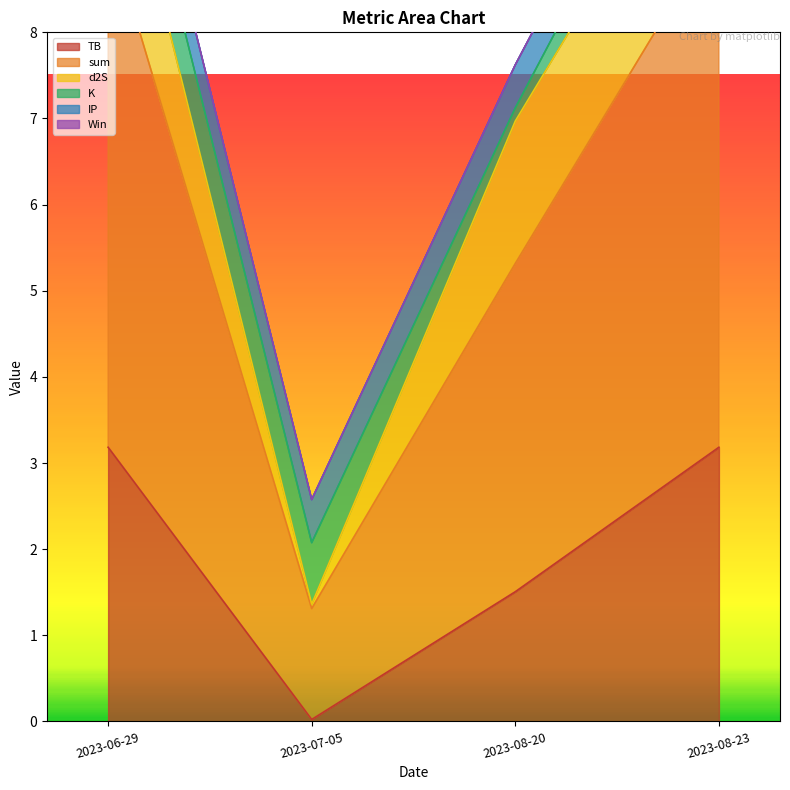

At which label does TB first exceed 3?

2023-06-29